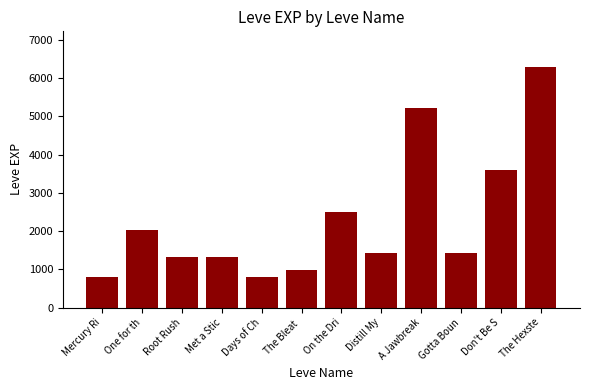

Does the chart contain any negative values?

No